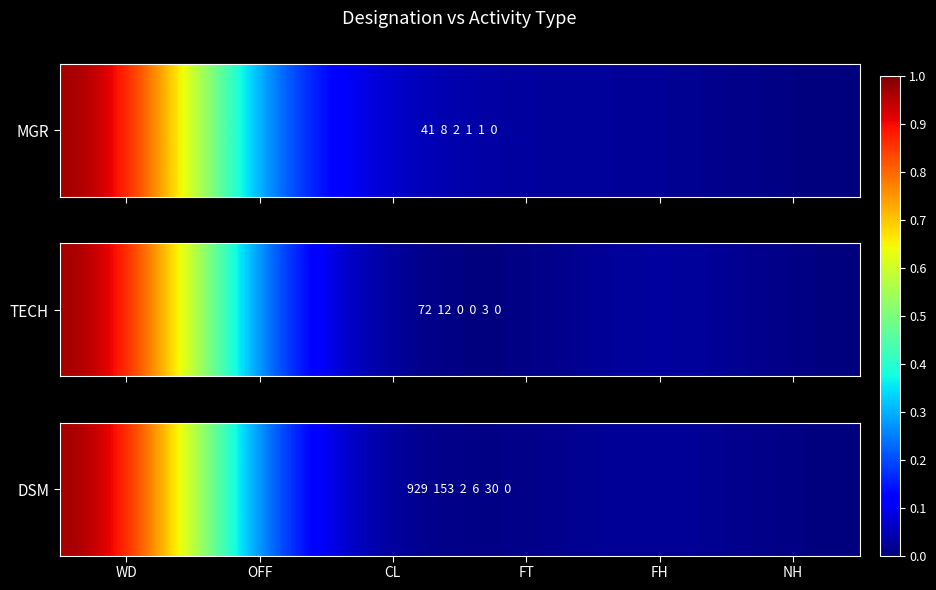

At which category does the chart reach its minimum across all series?

NH